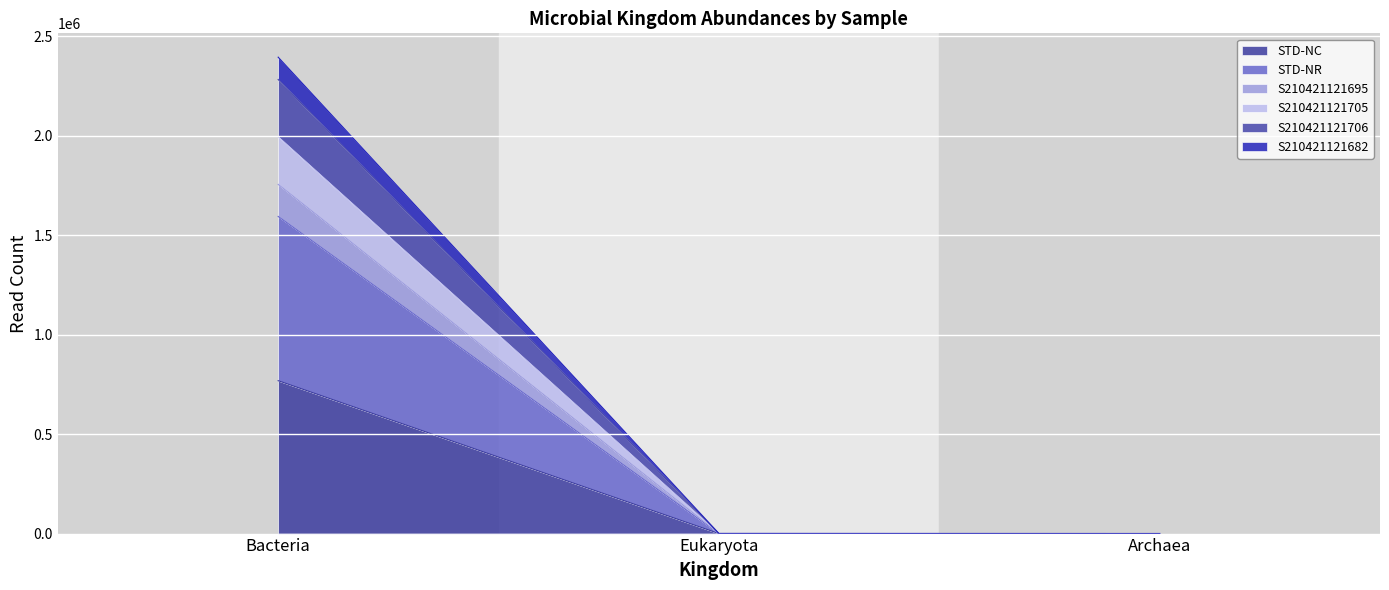

What is the approximate value of S210421121705 at Eukaryota?

452